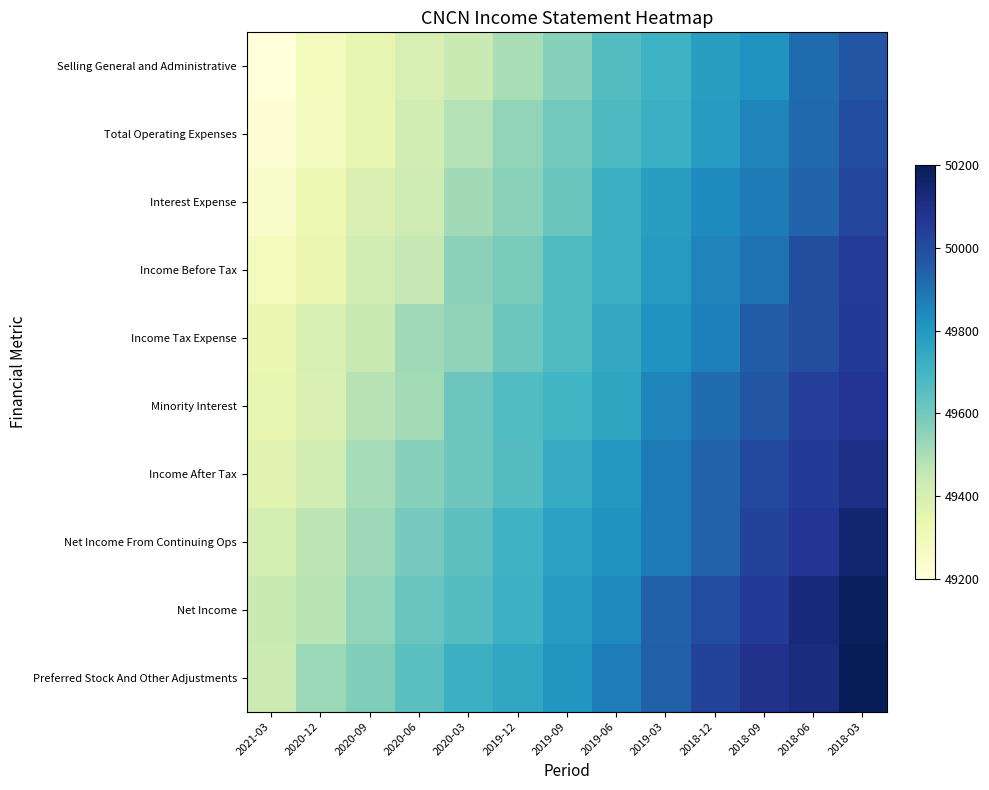

What is the difference between the highest and lowest values at 2020-12?

246.7